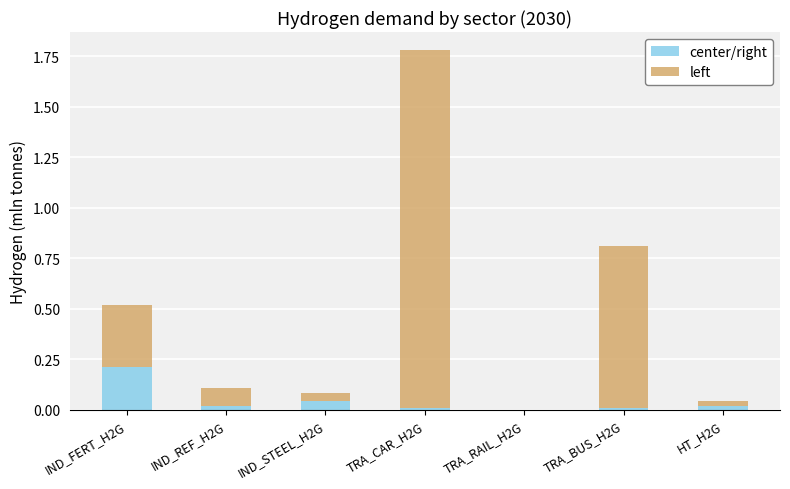

At which category is the sum across all series the highest?

TRA_CAR_H2G